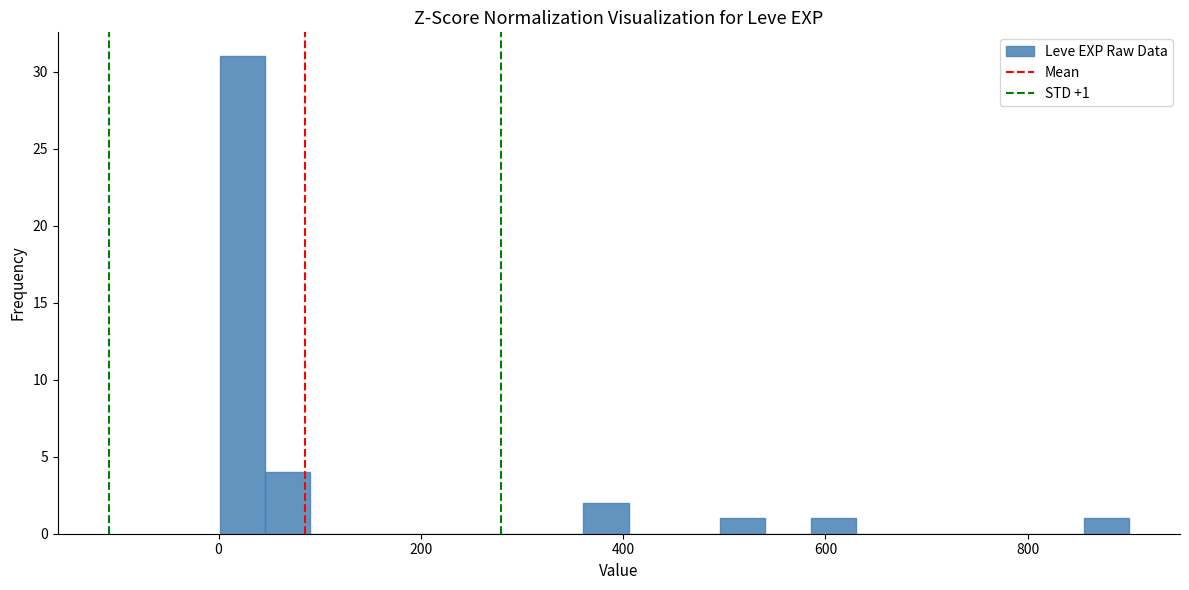

Read against the x-axis, roughly where is the centre of the tallest bar?

20